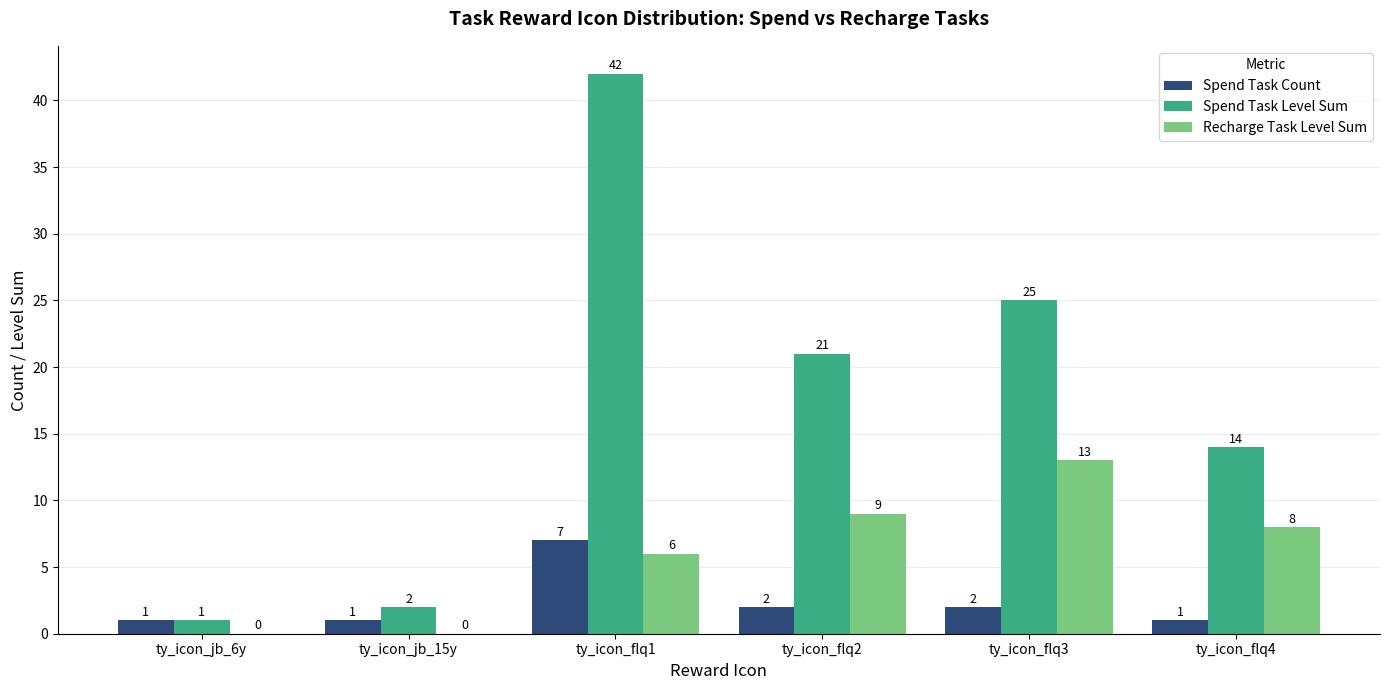

Which series changed the most between ty_icon_jb_15y and ty_icon_flq4?

Spend Task Level Sum